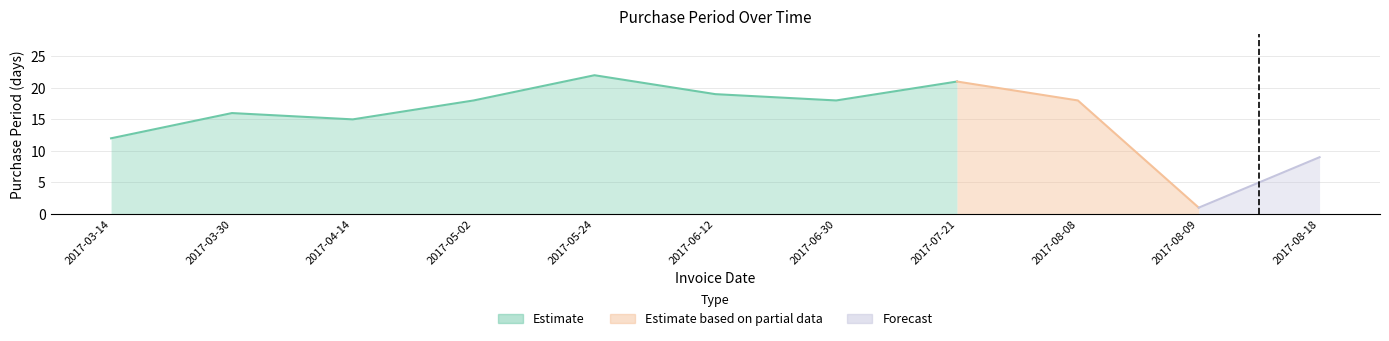

Which category has the highest value across all series?

2017-05-24